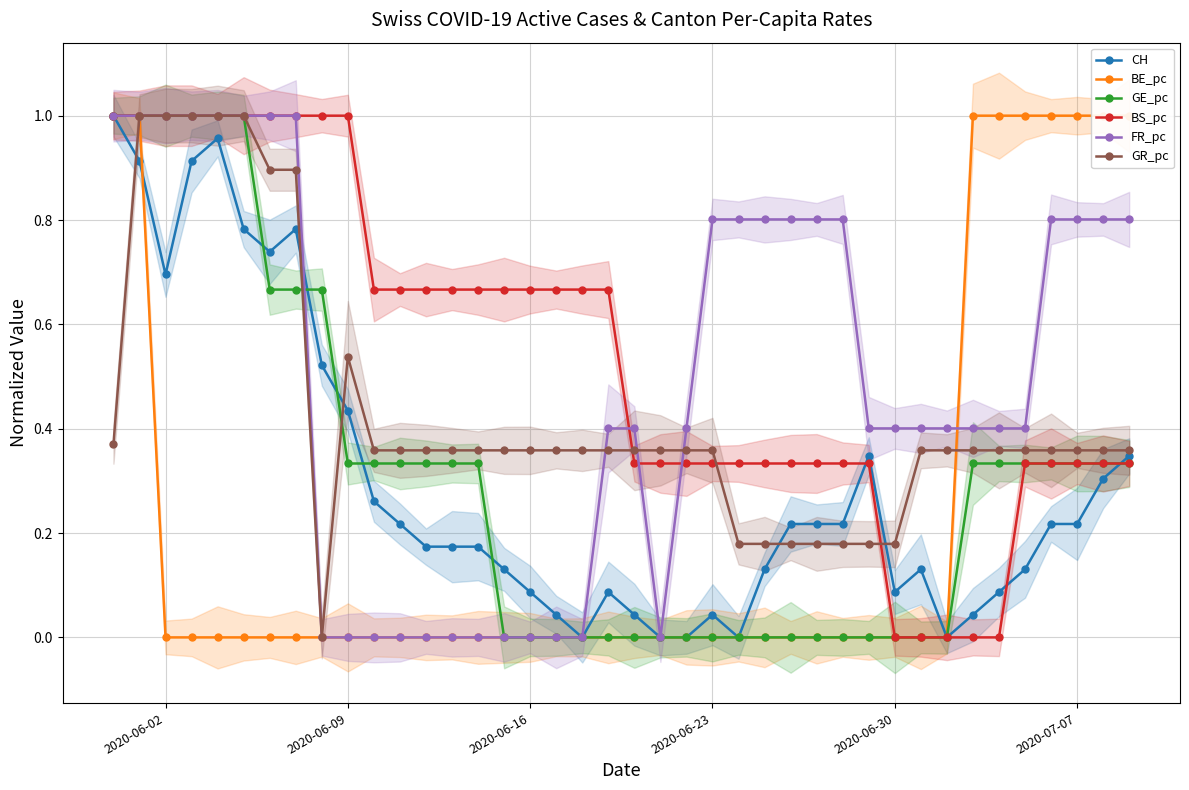

What is the value of the FR_pc point at the 8th from the left?

1.0